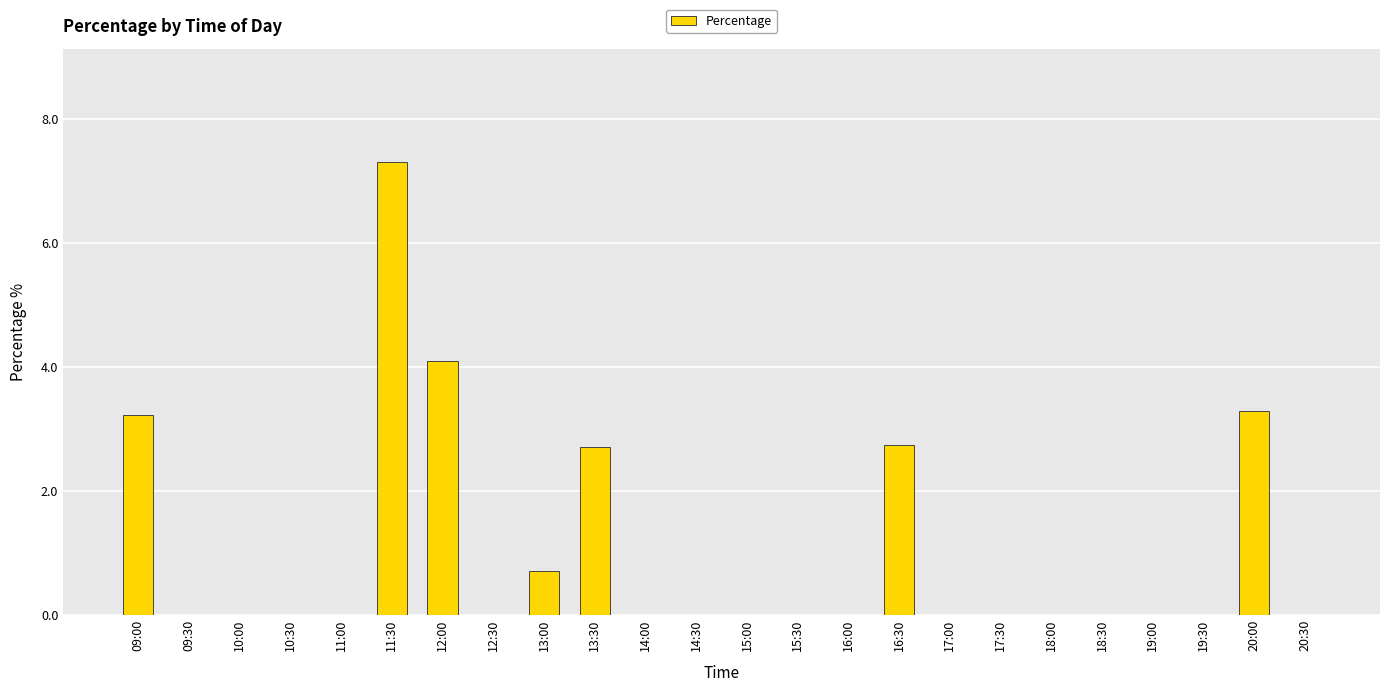

Which has a higher value, 20:00 or 10:30?

20:00